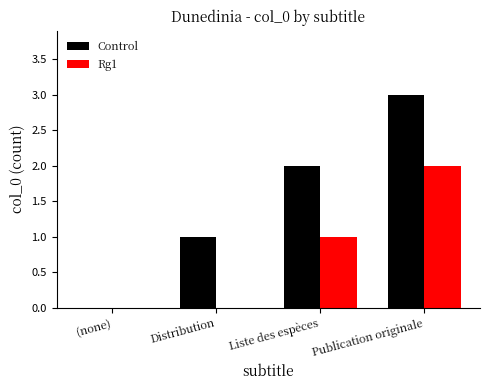

What is the difference between the Control values at Distribution and Publication originale?

2